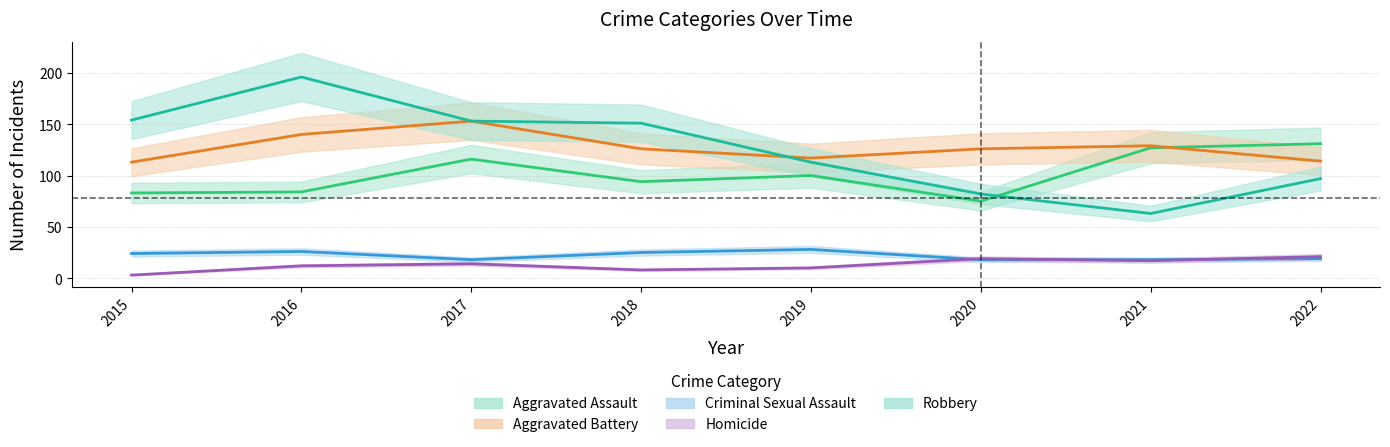

Which has a higher value, 2021 or 2017?

2021